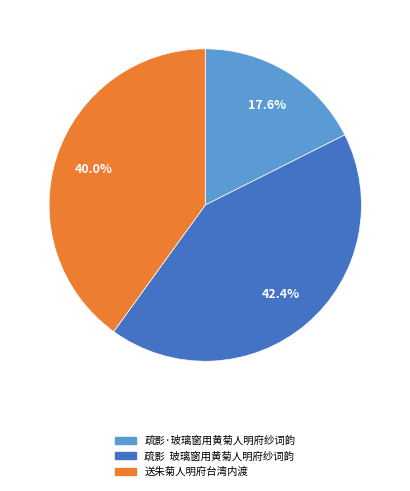

What is the ratio of the value at 疏影·玻璃窗用黄菊人明府纱词韵 to the value at 送朱菊人明府台湾内渡?

0.4